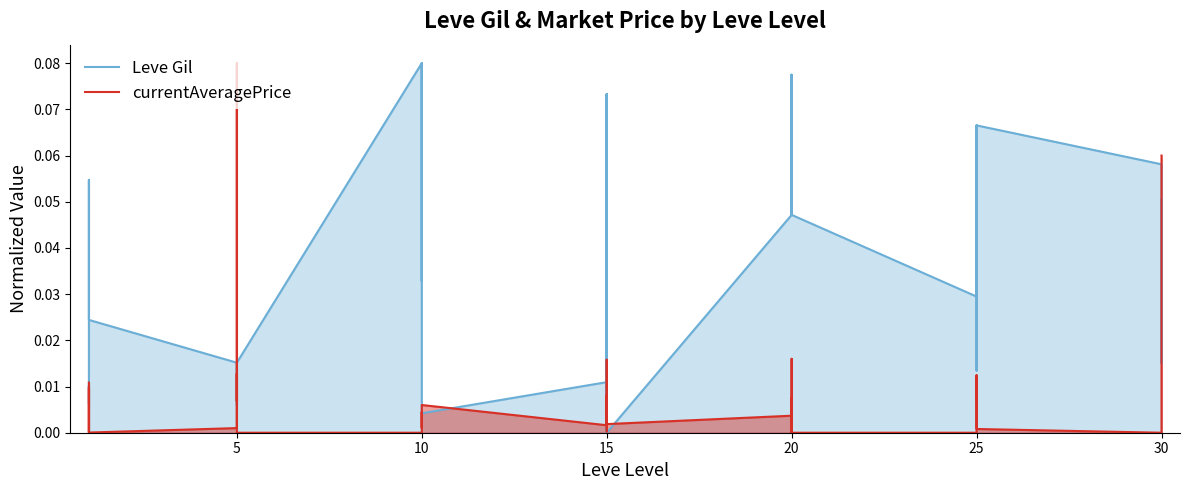

How many lines are shown in the chart?

2